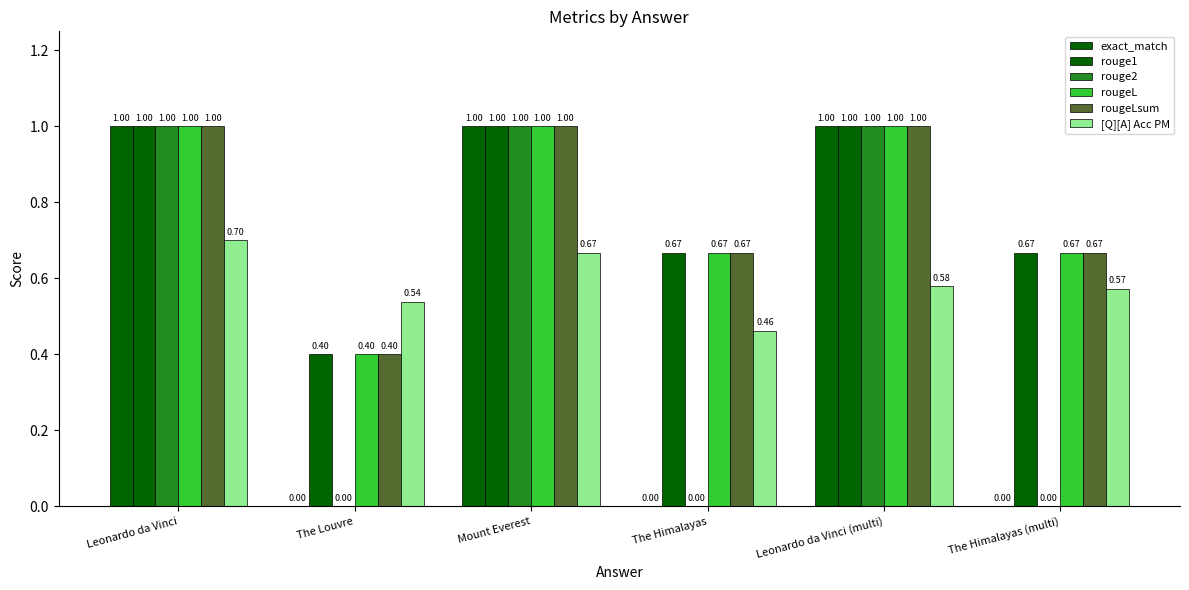

What is the label of the 5th bar from the right?

The Louvre